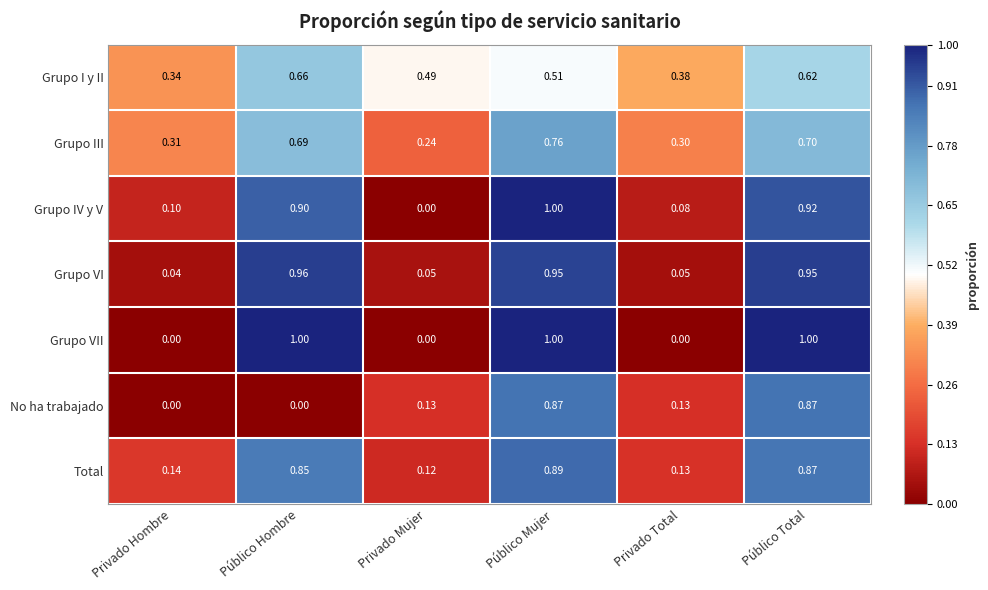

Which series changed the most between Privado Hombre and Público Mujer?

Grupo VII